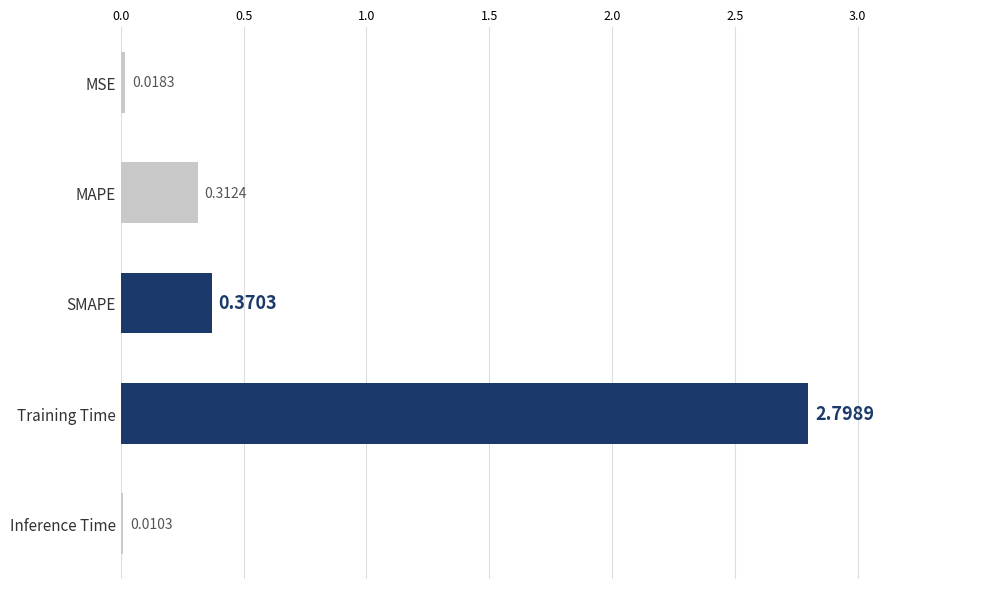

Are the bars horizontal?

Yes